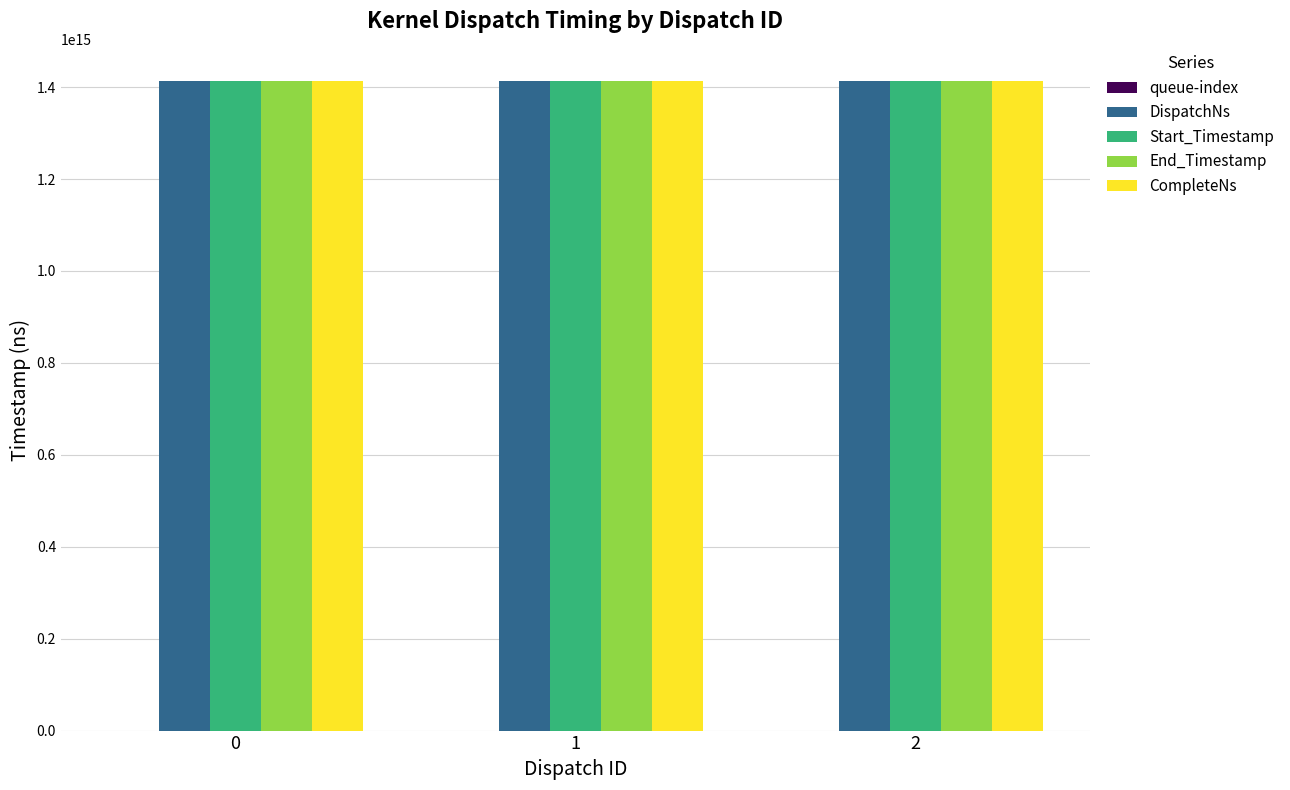

True or false: Start_Timestamp has a value of 1412582414437599 at 0.

True